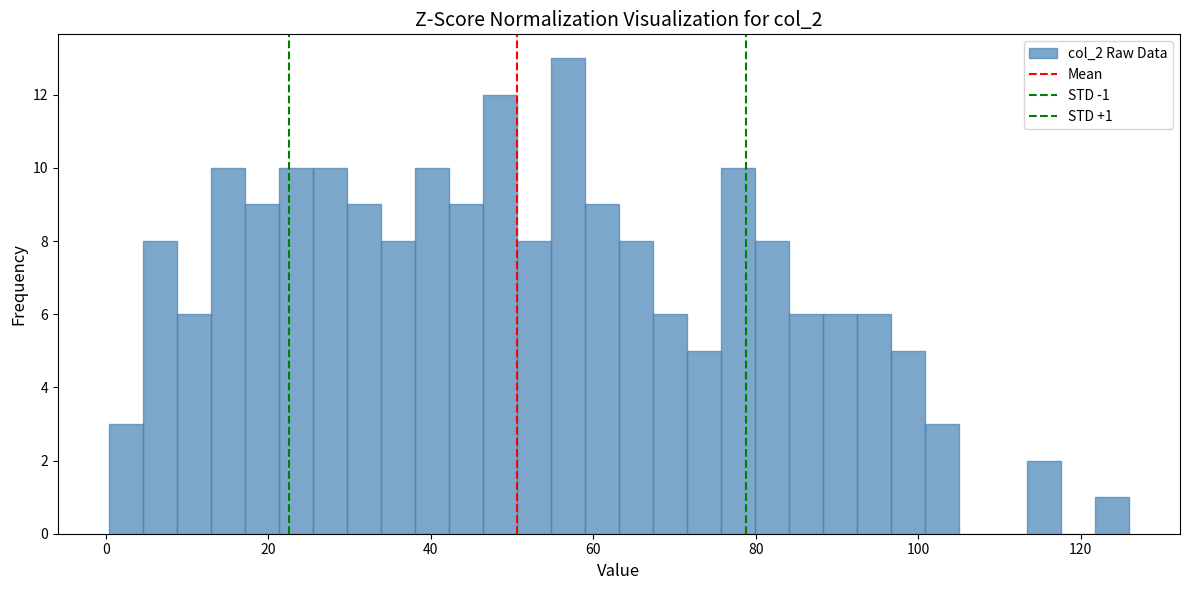

Read against the x-axis, roughly where is the centre of the tallest bar?

56